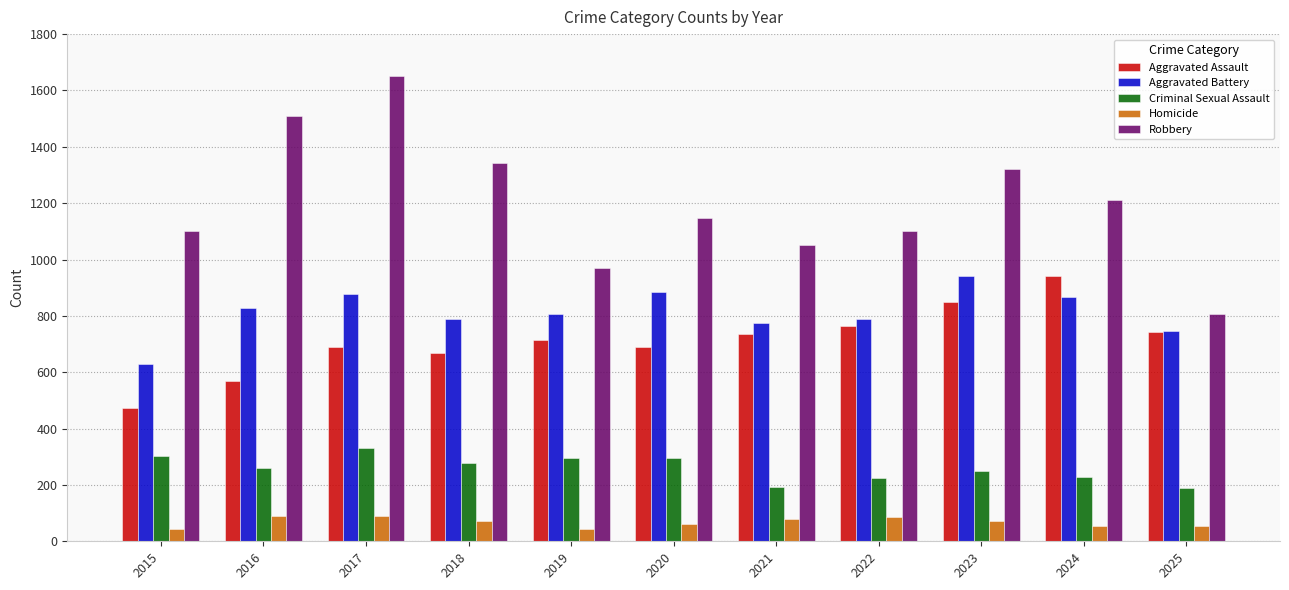

Count the number of data series in this chart.

5